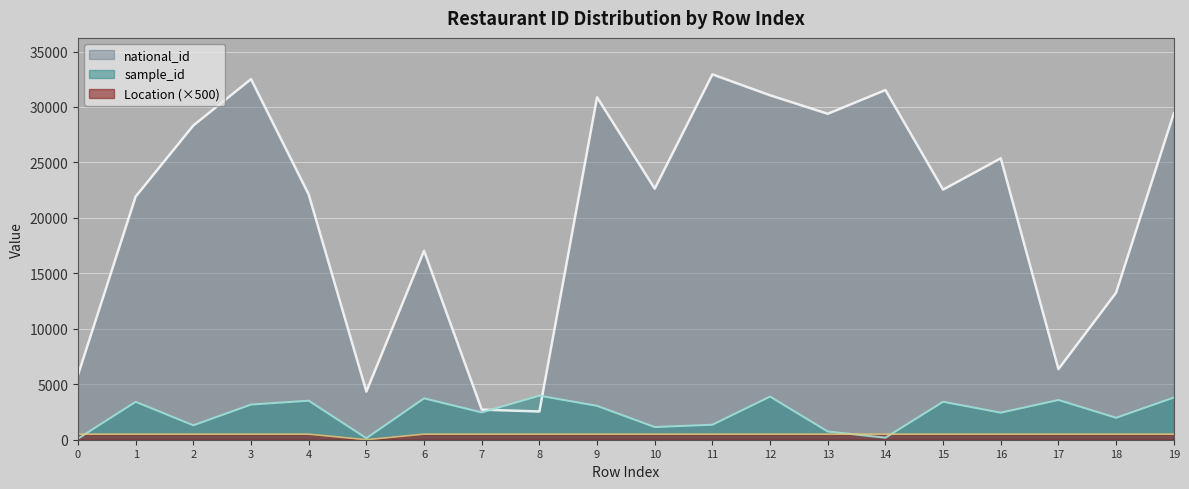

True or false: national_id and Location cross at least once.

False